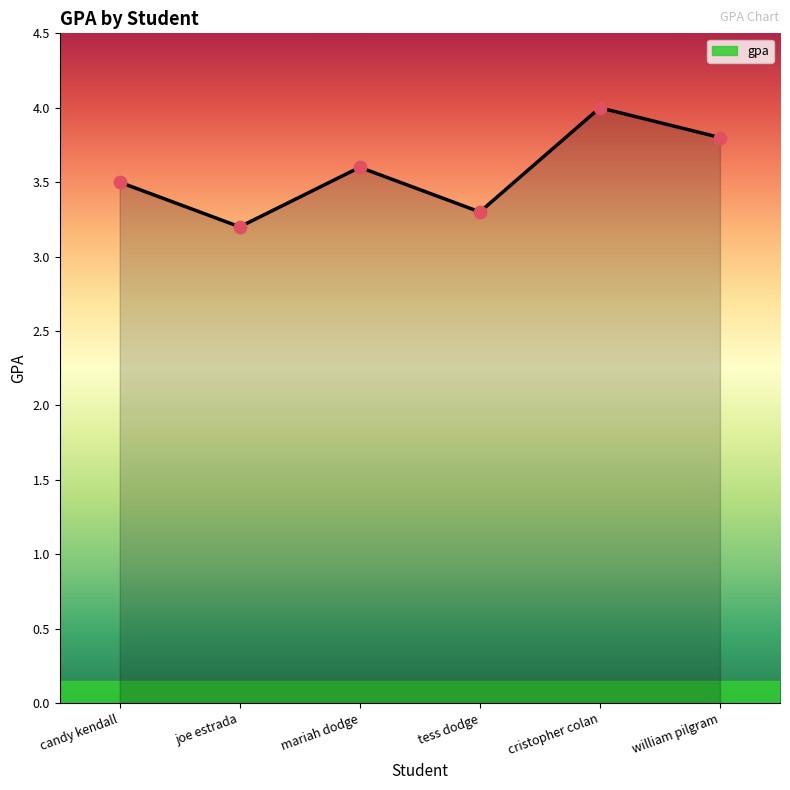

What is the change in value from joe estrada to mariah dodge?

+0.4